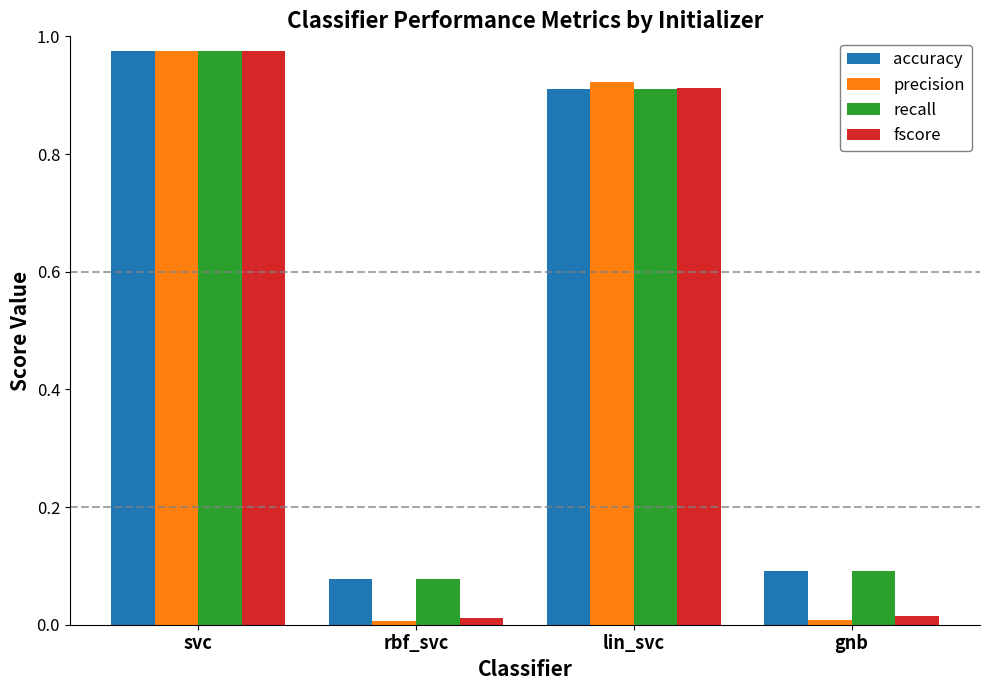

Is it true that accuracy equals 1.5 at lin_svc?

False